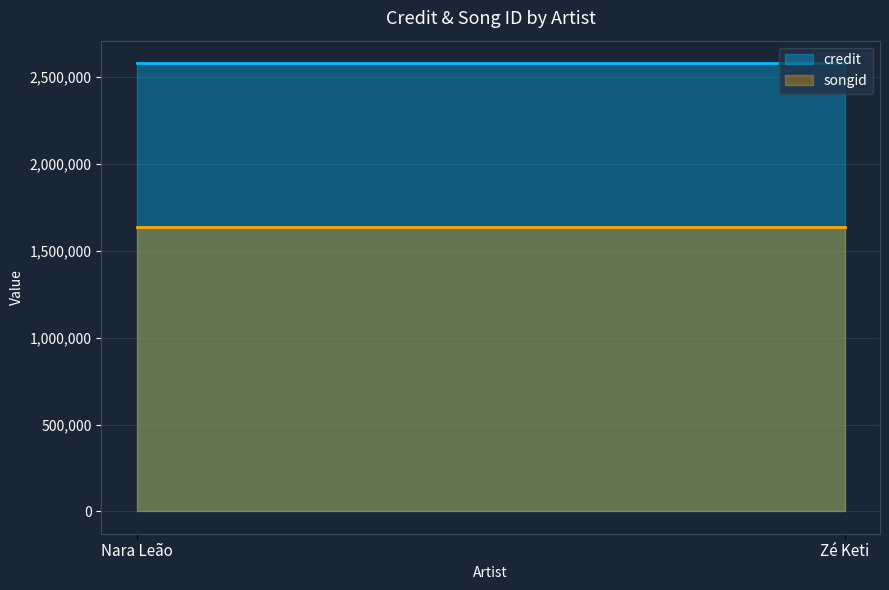

What is the approximate value of songid at Zé Keti?

1638347